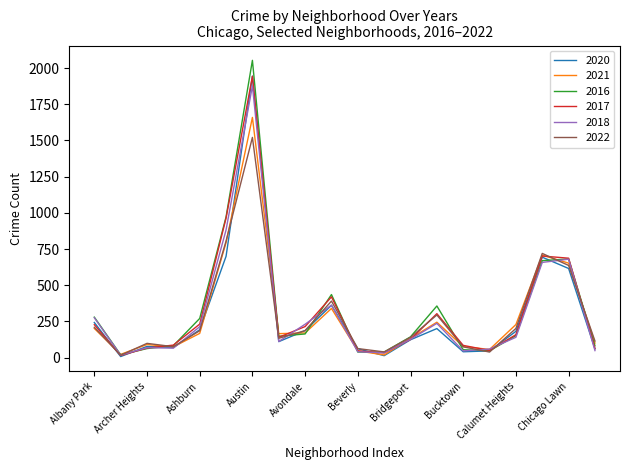

Which series has the widest spread of values?

2016